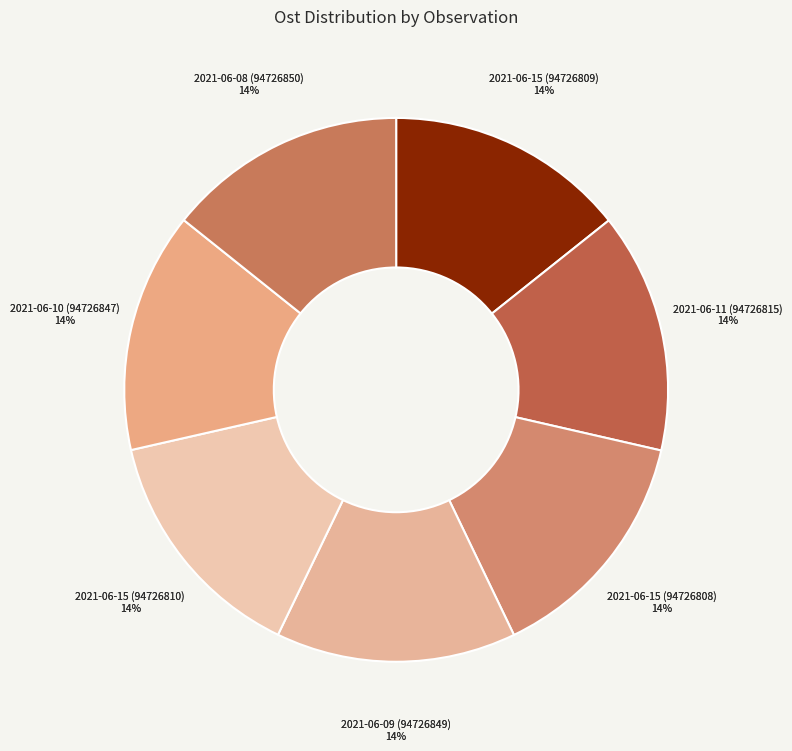

The 2021-06-08 (94726850) slice represents 14% of the pie. True or false?

True